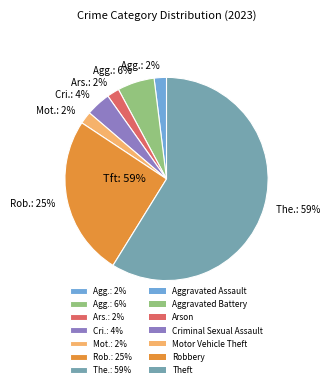

Is it true that Theft is 59% of the pie?

True